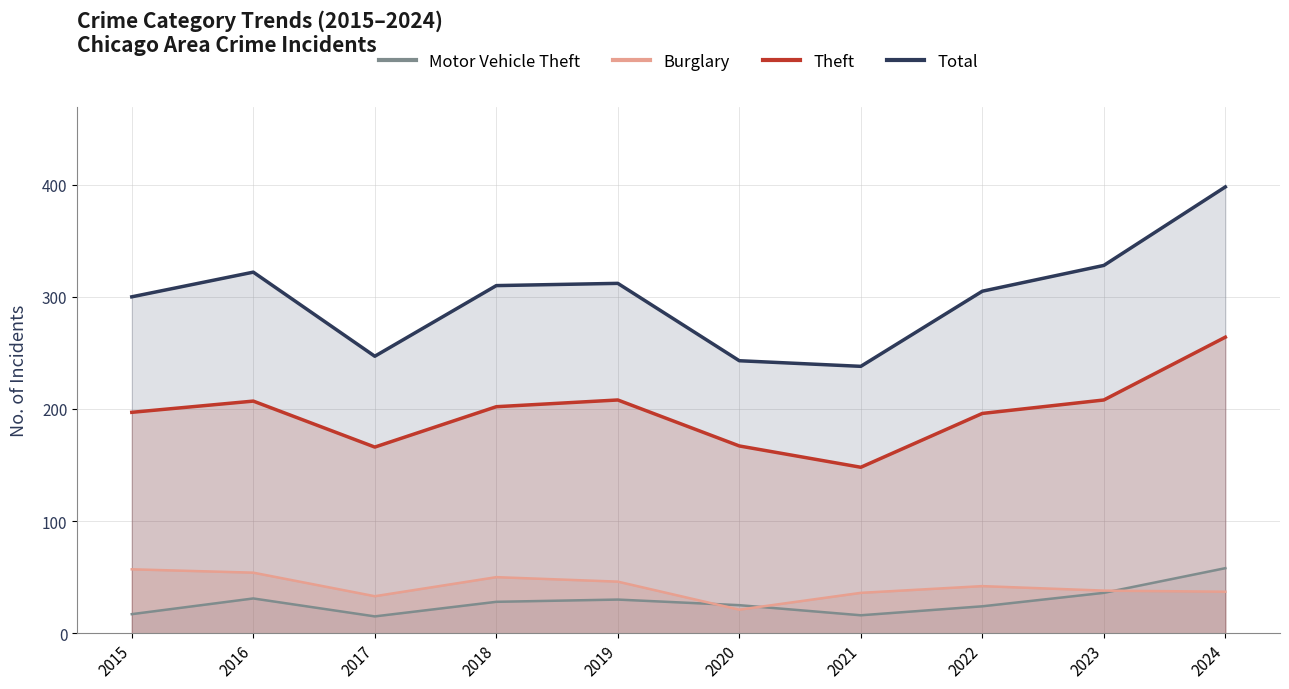

How many interior local valleys does the Total series have?

2